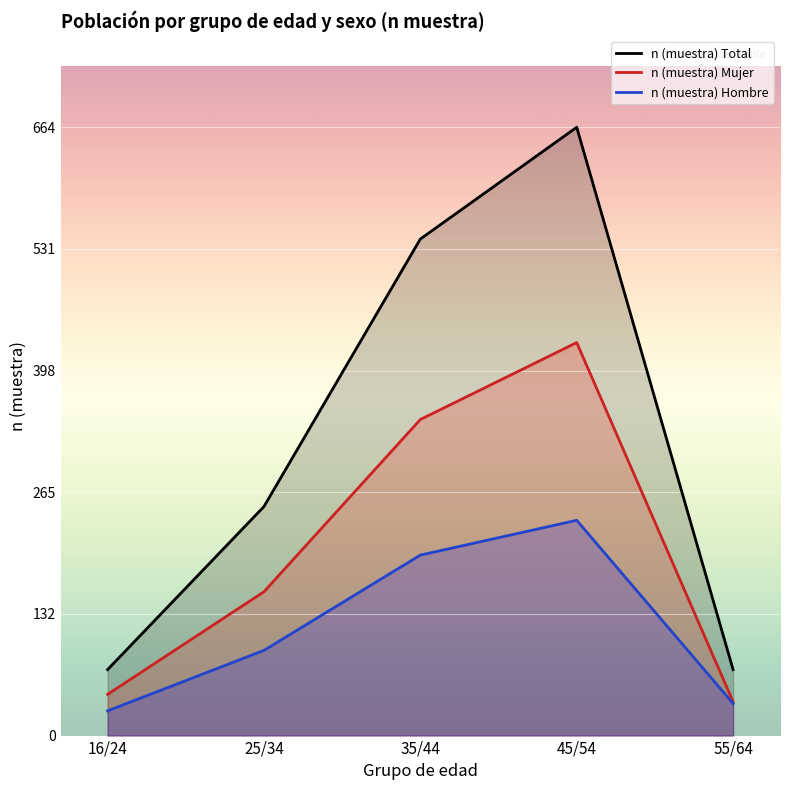

Which series has the widest spread of values?

n (muestra) Total